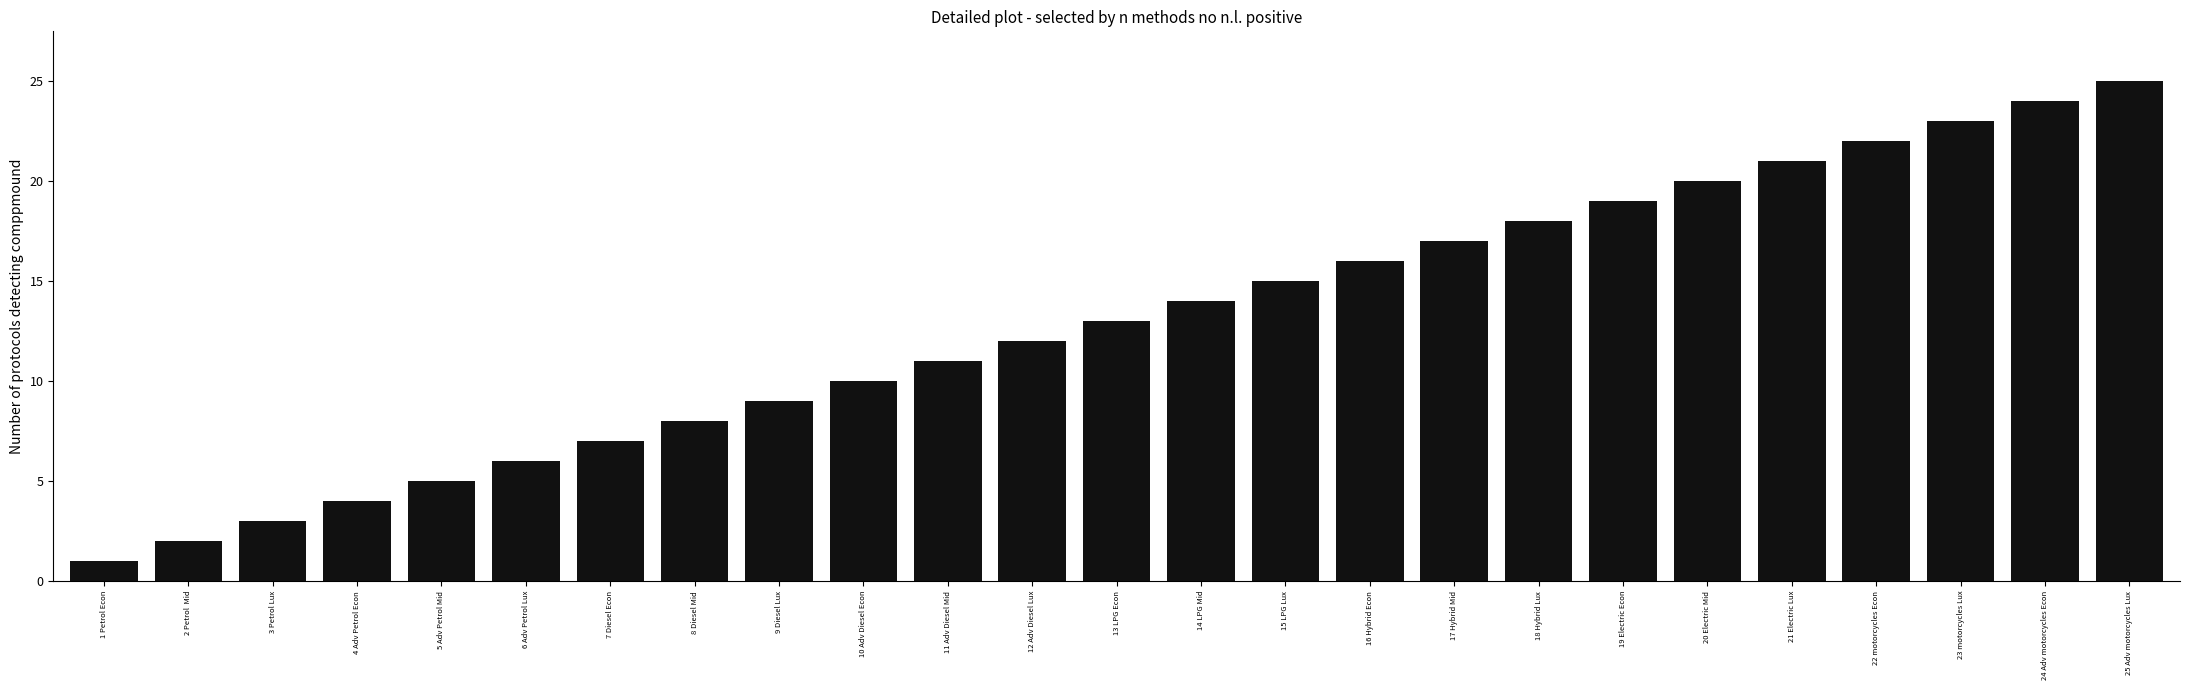

What is the difference between the maximum and minimum values?

24